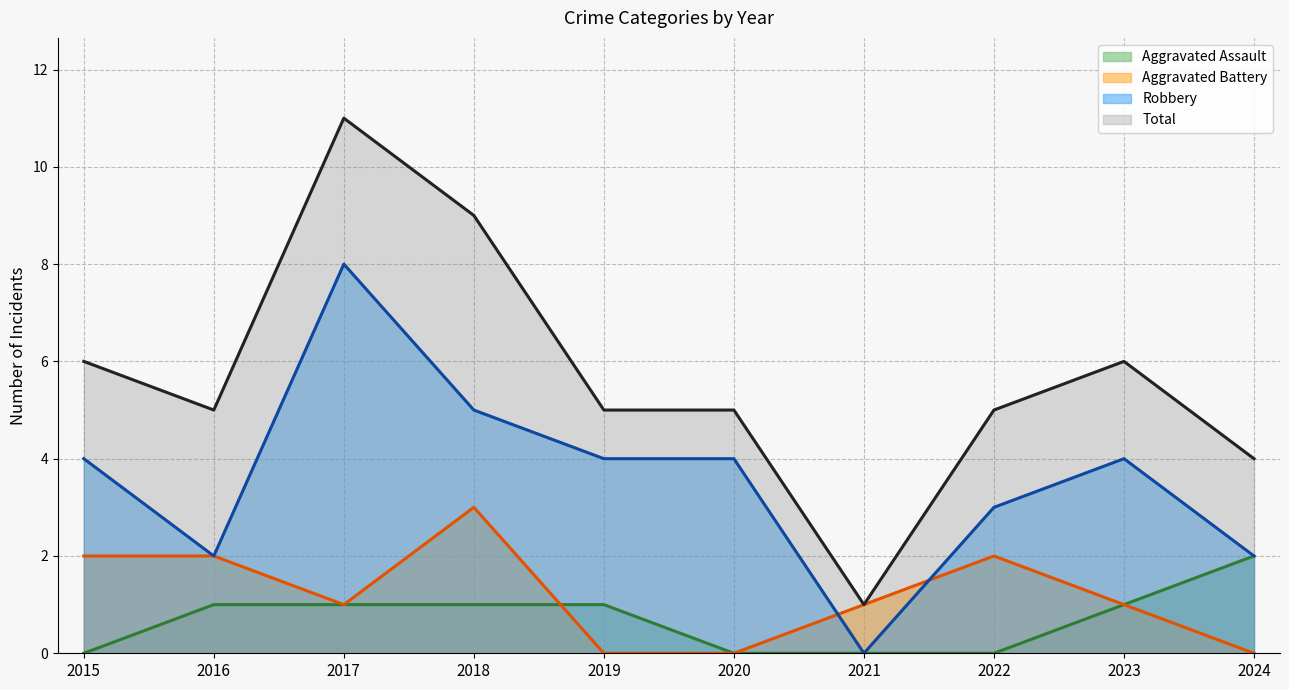

Reading left to right, extract all data points from this chart.

Aggravated Assault: 2015=0	2016=1	2017=1	2018=1	2019=1	2020=0	2021=0	2022=0	2023=1	2024=2
Aggravated Battery: 2015=2	2016=2	2017=1	2018=3	2019=0	2020=0	2021=1	2022=2	2023=1	2024=0
Robbery: 2015=4	2016=2	2017=8	2018=5	2019=4	2020=4	2021=0	2022=3	2023=4	2024=2
Total: 2015=6	2016=5	2017=11	2018=9	2019=5	2020=5	2021=1	2022=5	2023=6	2024=4